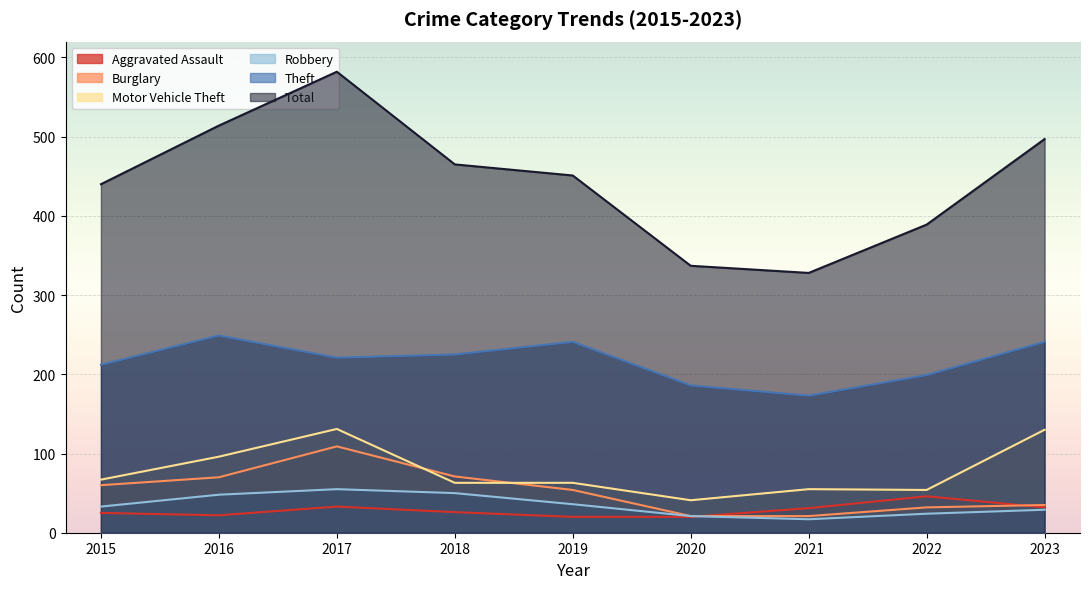

The value of Burglary at 2023 is 35. True or false?

True